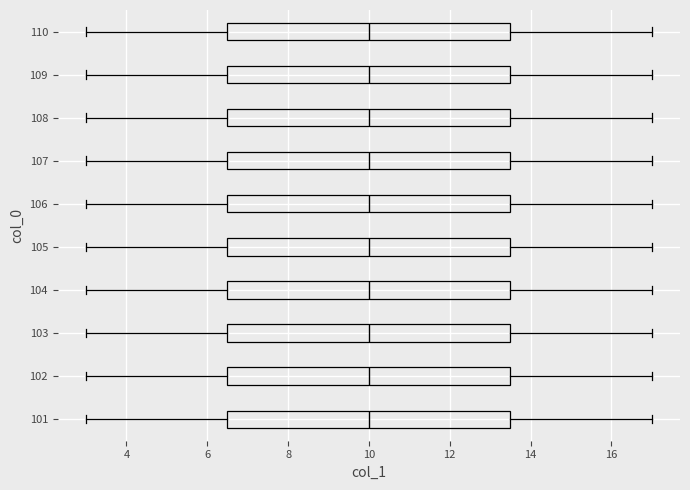

Reading bottom to top, read every box against the x-axis: the position of its median line, the range the box covers, and the ends of its whiskers. The values are not printed on the chart, so give them approximately, as read against the axis.

101: median 10.0, box 6.6 to 13.6, whiskers 3.0 to 17.0
102: median 10.0, box 6.6 to 13.6, whiskers 3.0 to 17.0
103: median 10.0, box 6.6 to 13.6, whiskers 3.0 to 17.0
104: median 10.0, box 6.6 to 13.6, whiskers 3.0 to 17.0
105: median 10.0, box 6.6 to 13.6, whiskers 3.0 to 17.0
106: median 10.0, box 6.6 to 13.6, whiskers 3.0 to 17.0
107: median 10.0, box 6.6 to 13.6, whiskers 3.0 to 17.0
108: median 10.0, box 6.6 to 13.6, whiskers 3.0 to 17.0
109: median 10.0, box 6.6 to 13.6, whiskers 3.0 to 17.0
110: median 10.0, box 6.6 to 13.6, whiskers 3.0 to 17.0